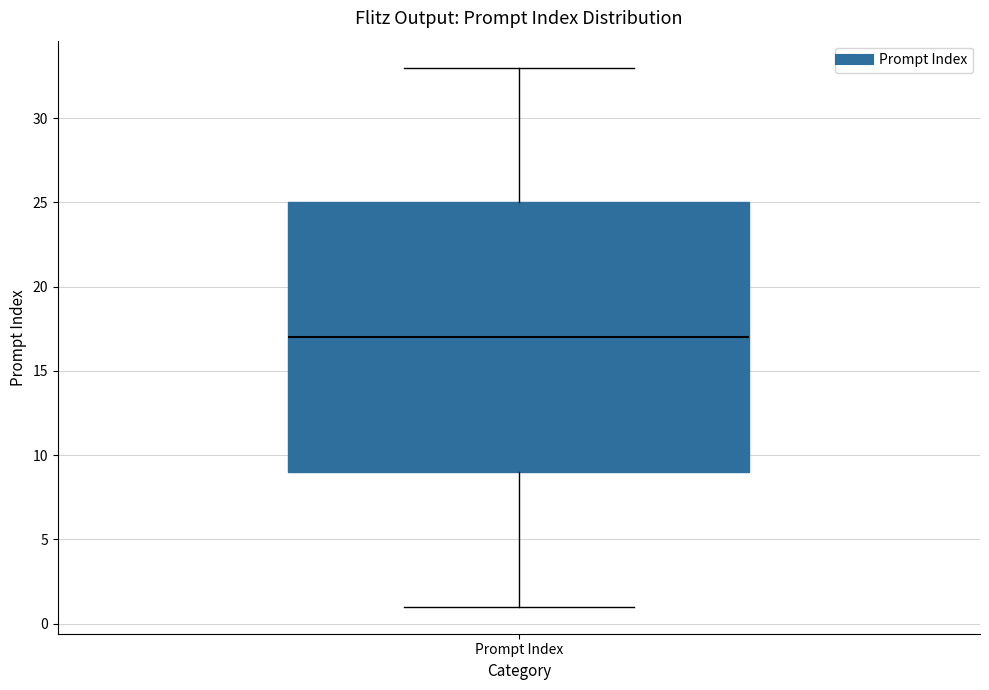

Where does the lower whisker of the box for Prompt Index end on the y-axis? The values are not printed on the chart, so give them approximately, as read against the axis.

1